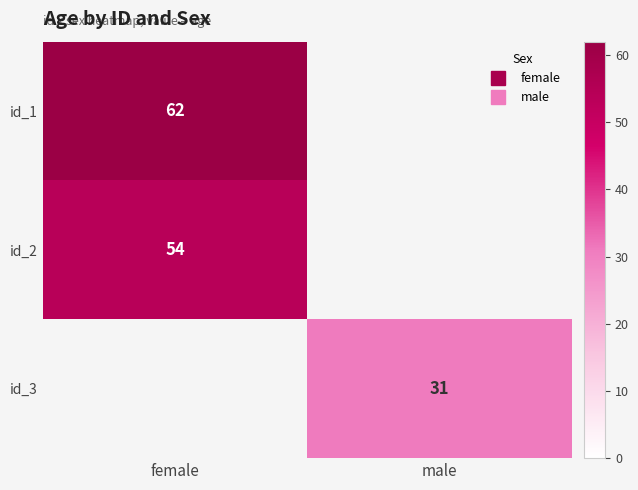

List the labels in order of id_1 value, largest first.

female, male